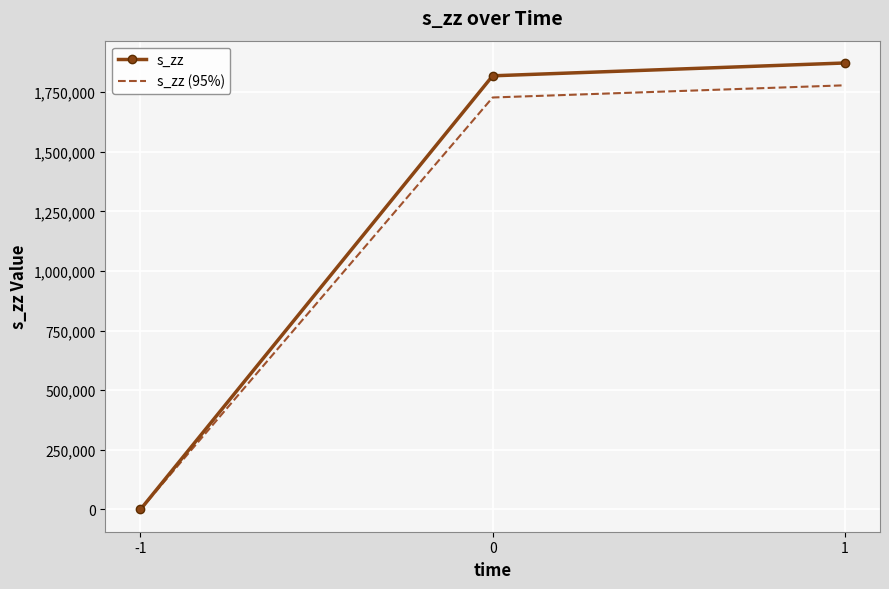

What is the difference between the maximum and minimum values in the s_zz series?

1872407.9